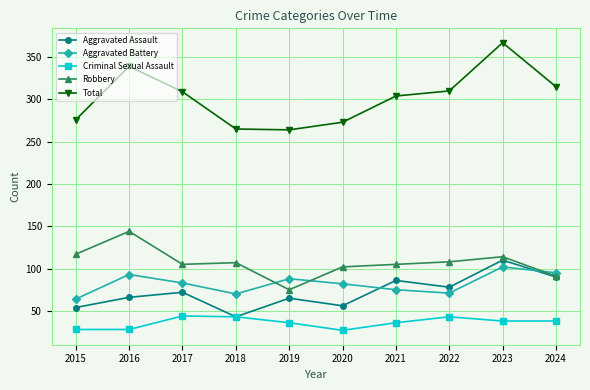

How many data points in Total are less than 309?

5